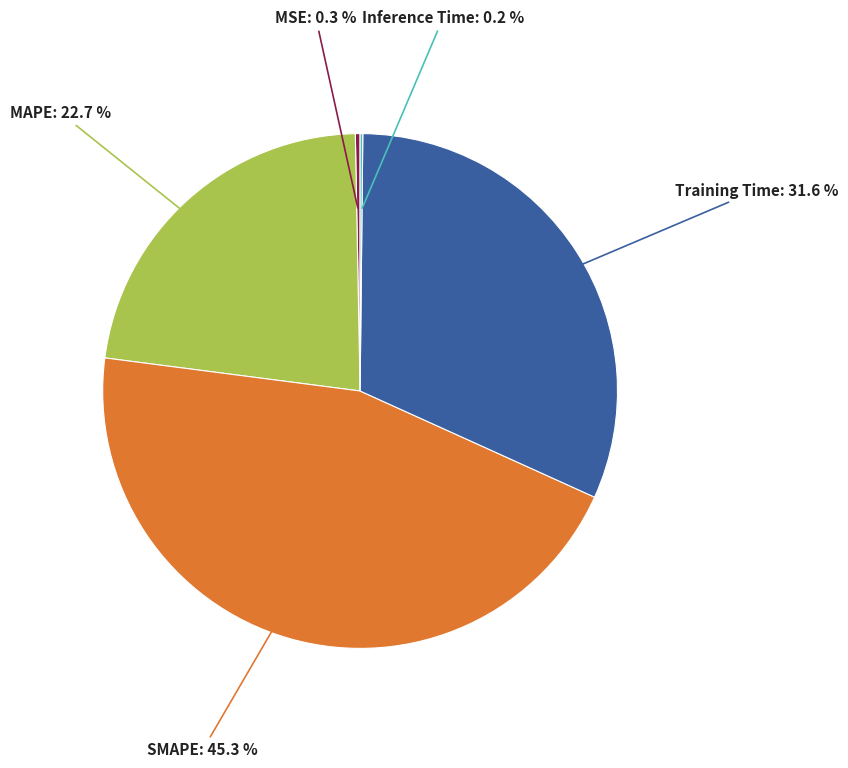

To the nearest percent, what is the average slice percentage?

20%